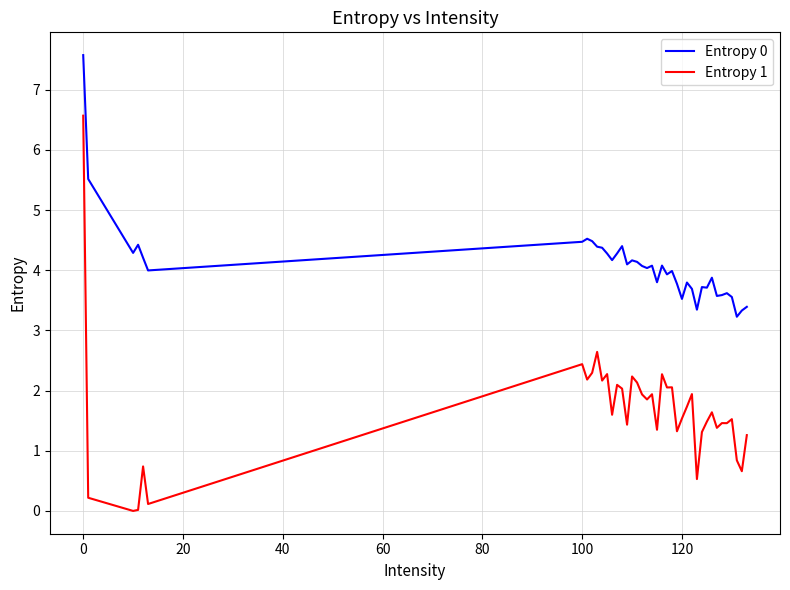

True or false: Entropy 1 and Entropy 0 cross at least once.

False